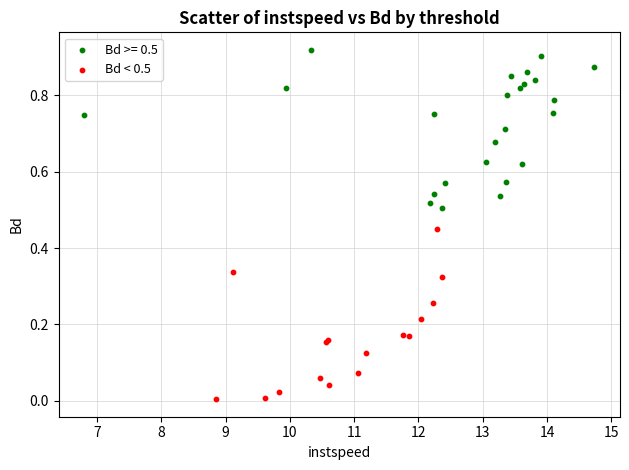

Which series reaches the maximum Y coordinate?

Bd >= 0.5